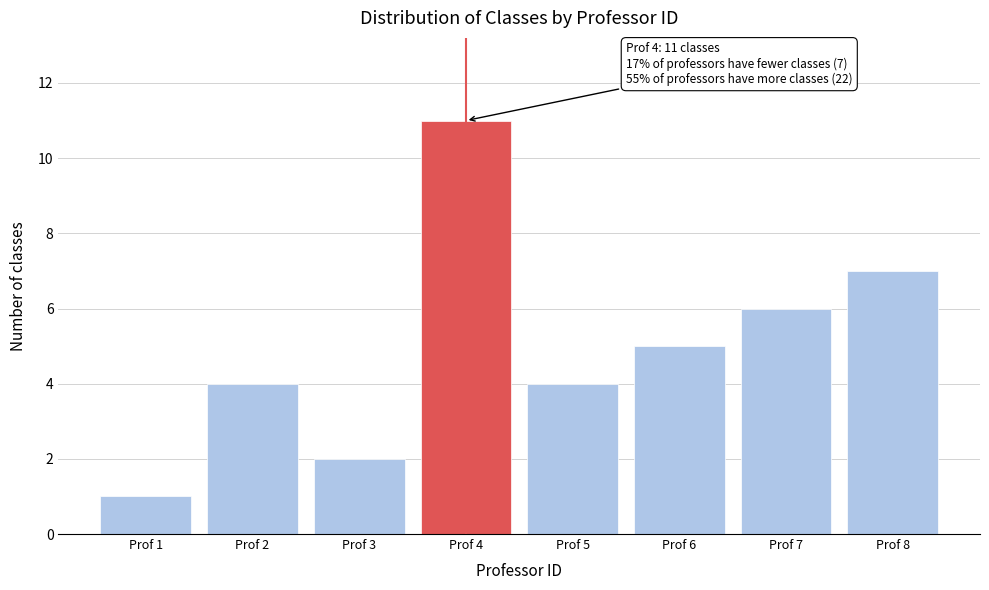

Reading right to left, extract all data points from this chart.

7	6	5	4	11	2	4	1